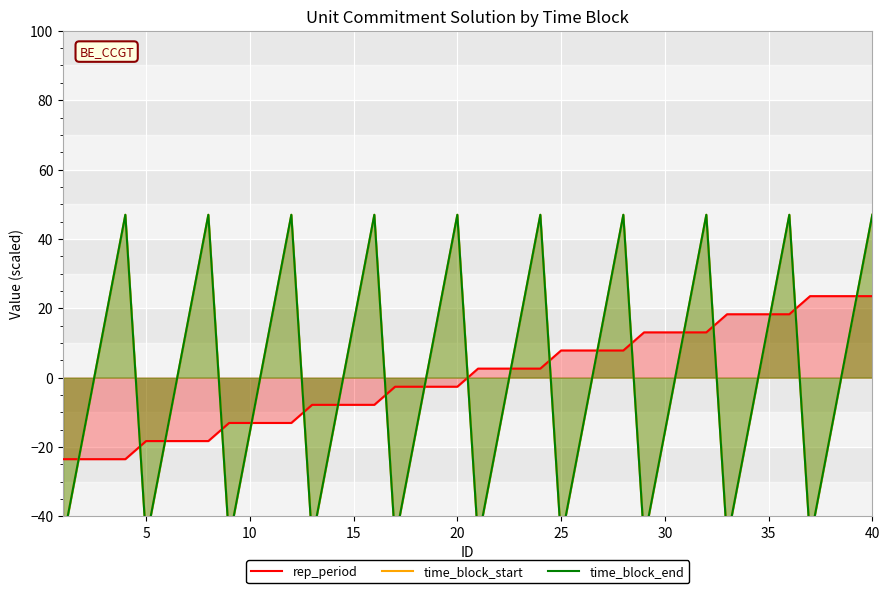

Reading left to right, what are all the values shown in this chart?

rep_period: -23.5	-23.5	-23.5	-23.5	-18.3	-18.3	-18.3	-18.3	-13.1	-13.1	-13.1	-13.1	-7.8	-7.8	-7.8	-7.8	-2.6	-2.6	-2.6	-2.6	2.6	2.6	2.6	2.6	7.8	7.8	7.8	7.8	13.1	13.1	13.1	13.1	18.3	18.3	18.3	18.3	23.5	23.5	23.5	23.5
time_block_start: -47.0	-15.7	15.7	47.0	-47.0	-15.7	15.7	47.0	-47.0	-15.7	15.7	47.0	-47.0	-15.7	15.7	47.0	-47.0	-15.7	15.7	47.0	-47.0	-15.7	15.7	47.0	-47.0	-15.7	15.7	47.0	-47.0	-15.7	15.7	47.0	-47.0	-15.7	15.7	47.0	-47.0	-15.7	15.7	47.0
time_block_end: -47.0	-15.7	15.7	47.0	-47.0	-15.7	15.7	47.0	-47.0	-15.7	15.7	47.0	-47.0	-15.7	15.7	47.0	-47.0	-15.7	15.7	47.0	-47.0	-15.7	15.7	47.0	-47.0	-15.7	15.7	47.0	-47.0	-15.7	15.7	47.0	-47.0	-15.7	15.7	47.0	-47.0	-15.7	15.7	47.0